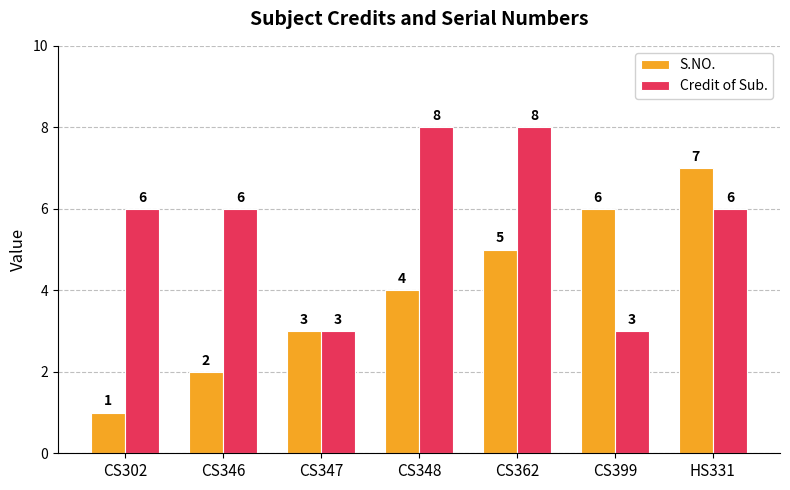

What are all the series names shown in the legend?

S.NO., Credit of Sub.